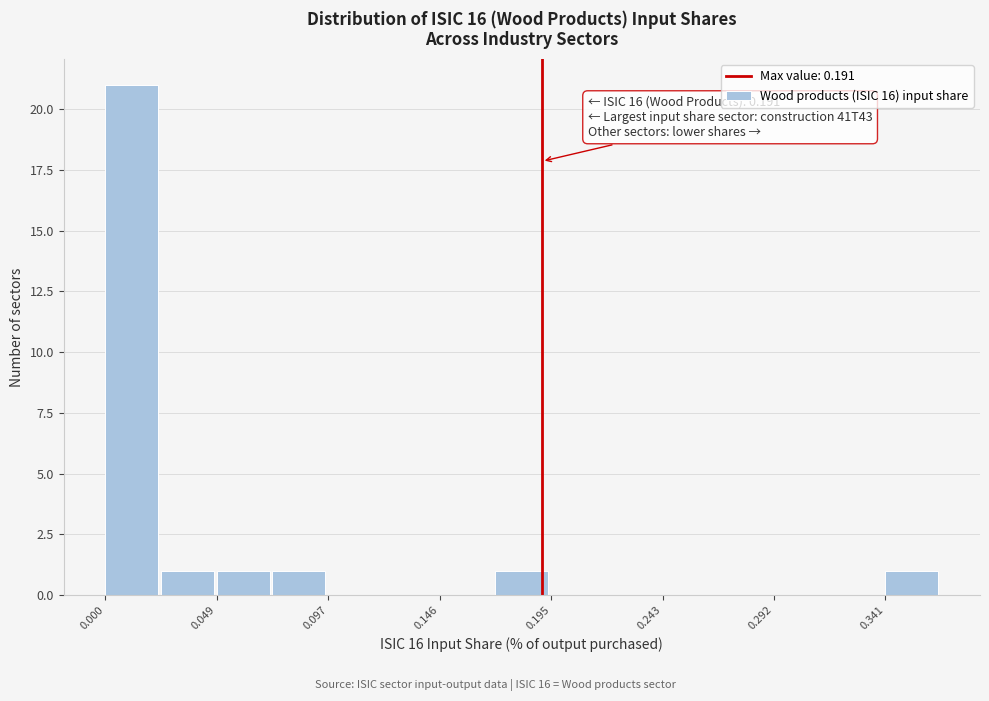

Over which range of the x-axis is the bar tallest?

0.000 to 0.025